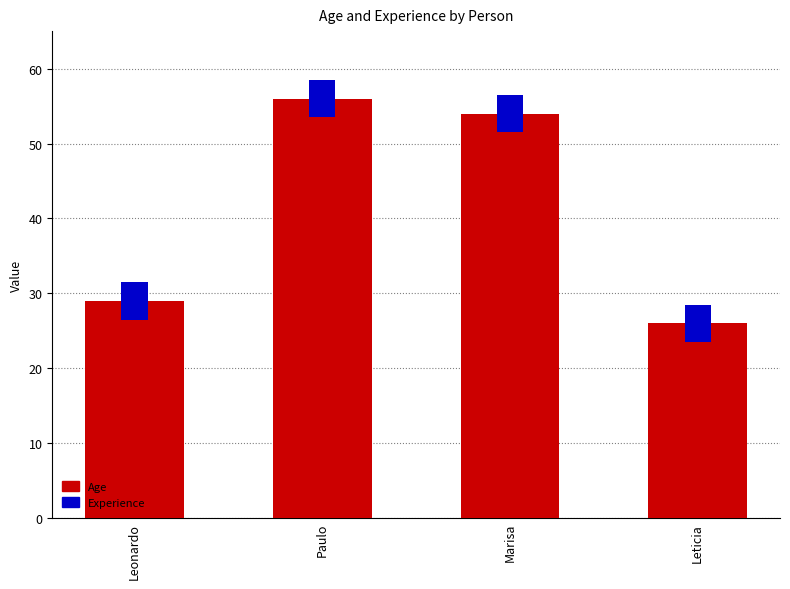

What is the smallest value displayed?

26